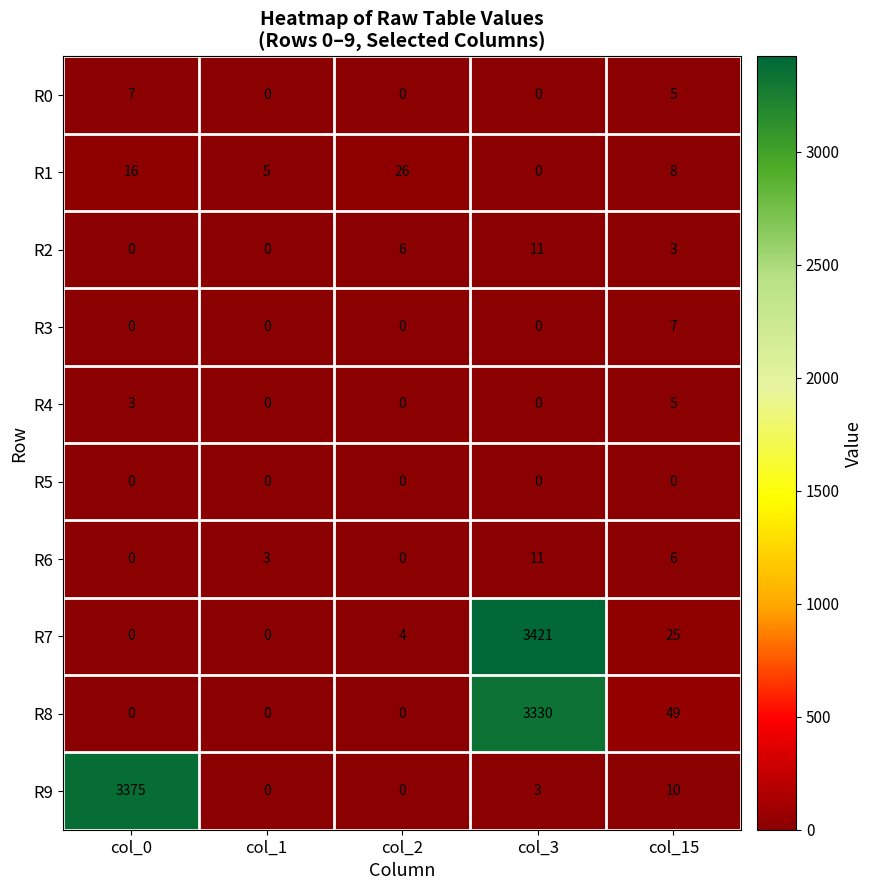

Which series has the largest range (max minus min)?

R7